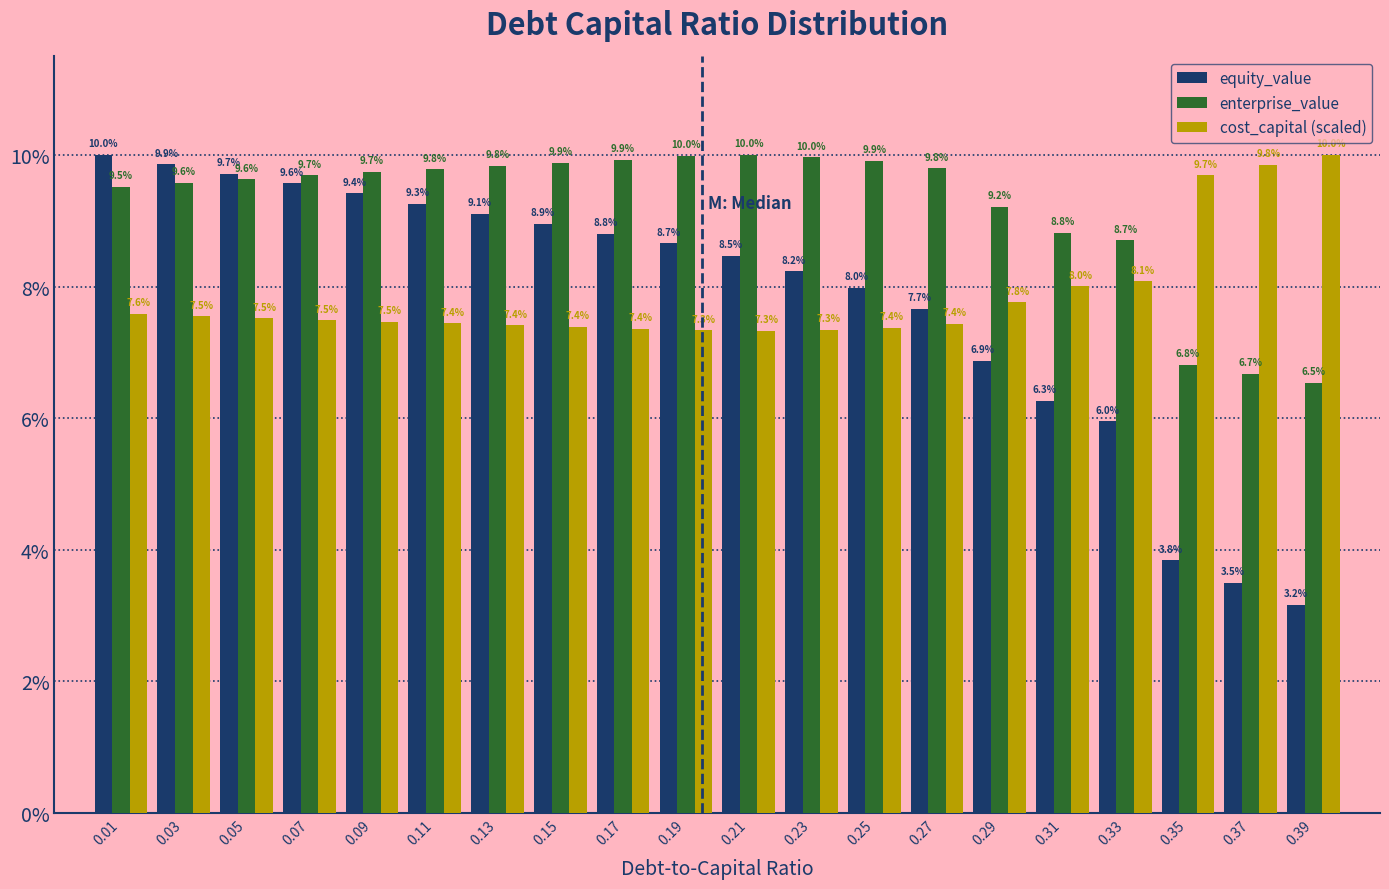

Reading left to right, list all the values displayed in this chart.

equity_value: 0.01=10.0	0.03=9.9	0.05=9.7	0.07=9.6	0.09=9.4	0.11=9.3	0.13=9.1	0.15=8.9	0.17=8.8	0.19=8.7	0.21=8.5	0.23=8.2	0.25=8.0	0.27=7.7	0.29=6.9	0.31=6.3	0.33=6.0	0.35=3.8	0.37=3.5	0.39=3.2
enterprise_value: 0.01=9.5	0.03=9.6	0.05=9.6	0.07=9.7	0.09=9.7	0.11=9.8	0.13=9.8	0.15=9.9	0.17=9.9	0.19=10.0	0.21=10.0	0.23=10.0	0.25=9.9	0.27=9.8	0.29=9.2	0.31=8.8	0.33=8.7	0.35=6.8	0.37=6.7	0.39=6.5
cost_capital (scaled): 0.01=7.6	0.03=7.5	0.05=7.5	0.07=7.5	0.09=7.5	0.11=7.4	0.13=7.4	0.15=7.4	0.17=7.4	0.19=7.3	0.21=7.3	0.23=7.3	0.25=7.4	0.27=7.4	0.29=7.8	0.31=8.0	0.33=8.1	0.35=9.7	0.37=9.8	0.39=10.0